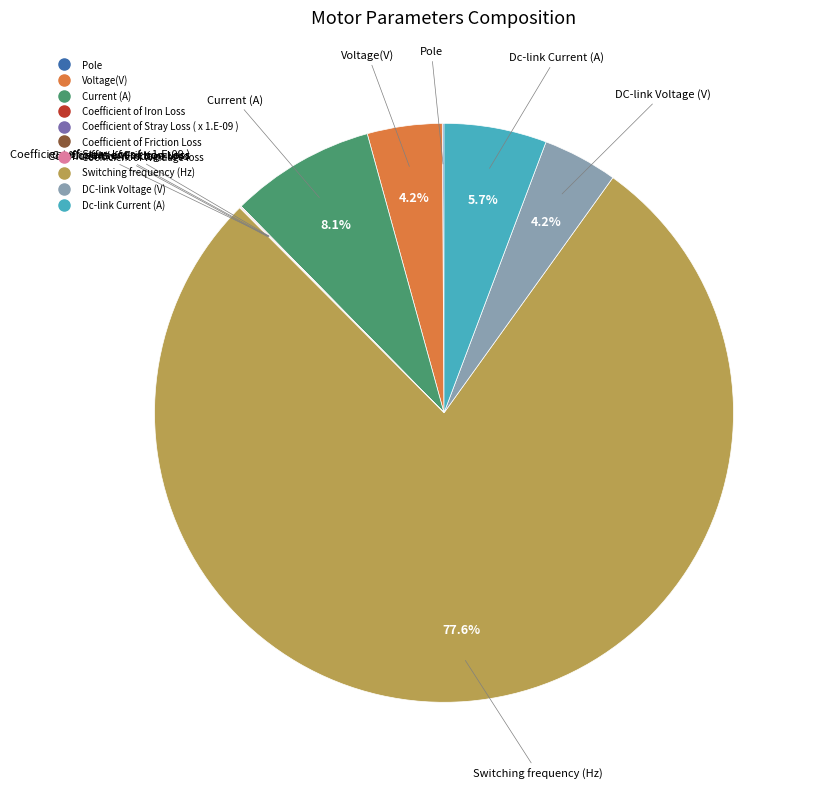

Which category accounts for the majority?

Switching frequency (Hz)